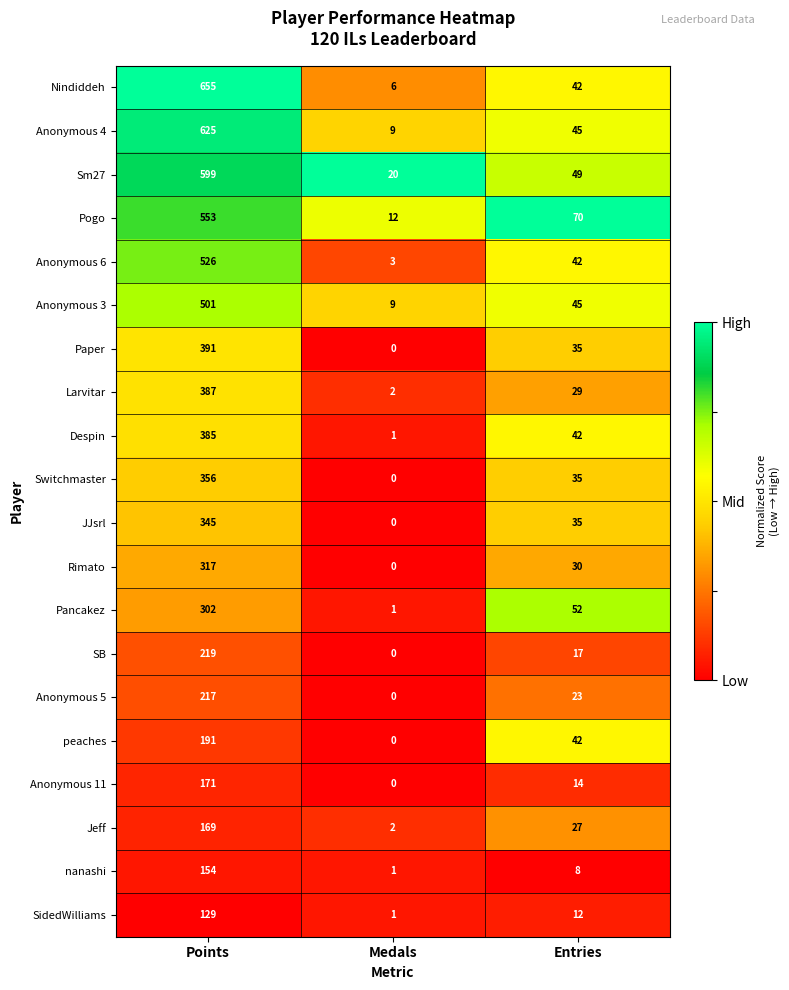

Which series has the largest total across all categories?

Nindiddeh